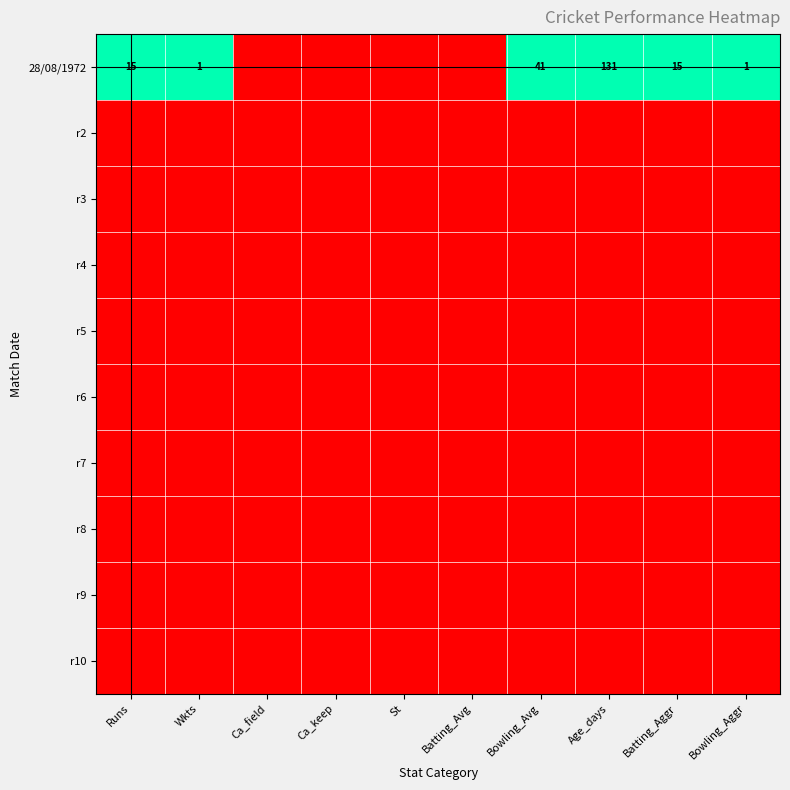

What is the sum of the 28/08/1972 values at Batting_Aggr and Bowling_Avg?

56